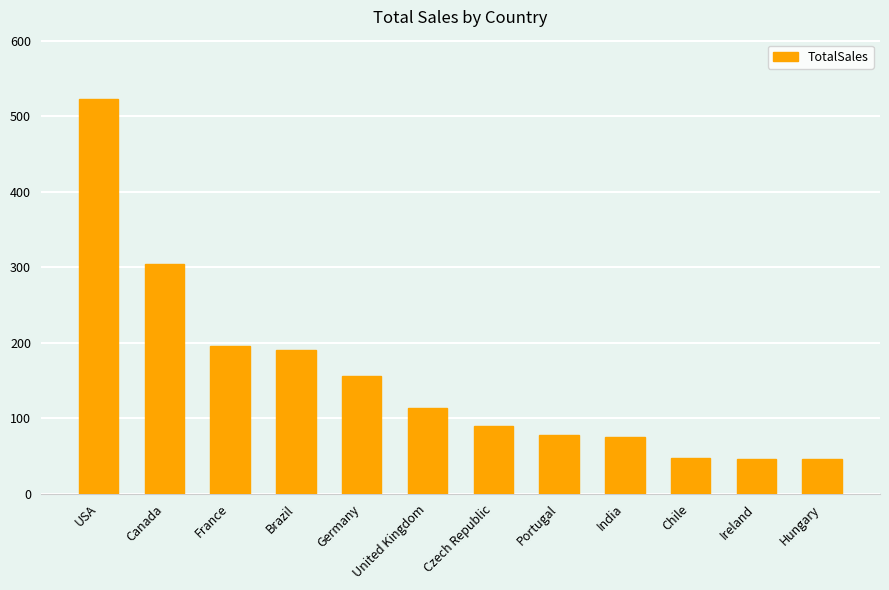

What position from the left is United Kingdom?

6